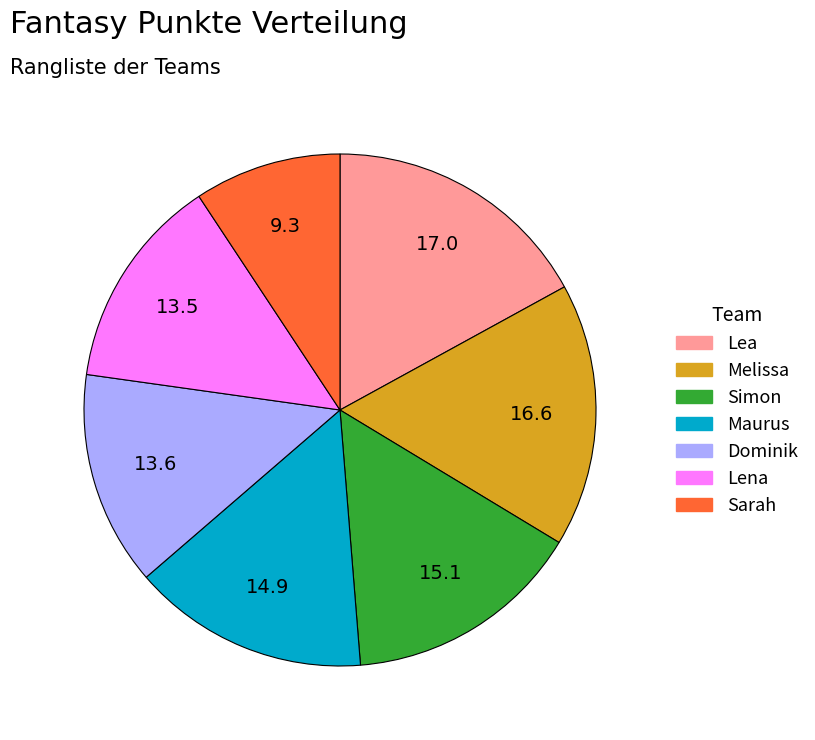

How many slices are in this pie chart?

7